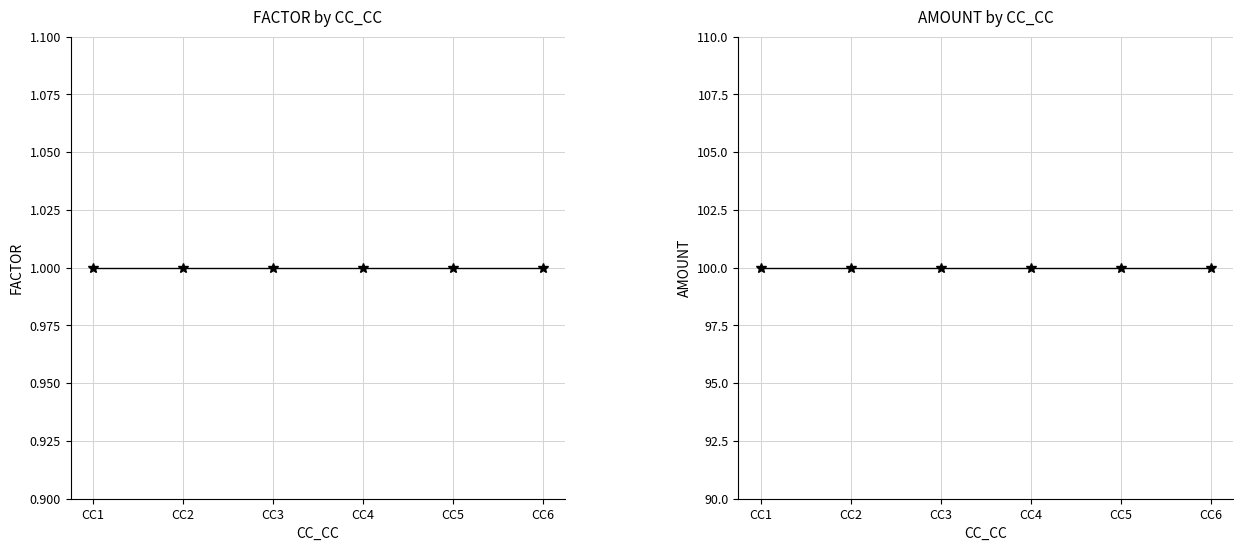

What is the minimum value shown in the chart?

1